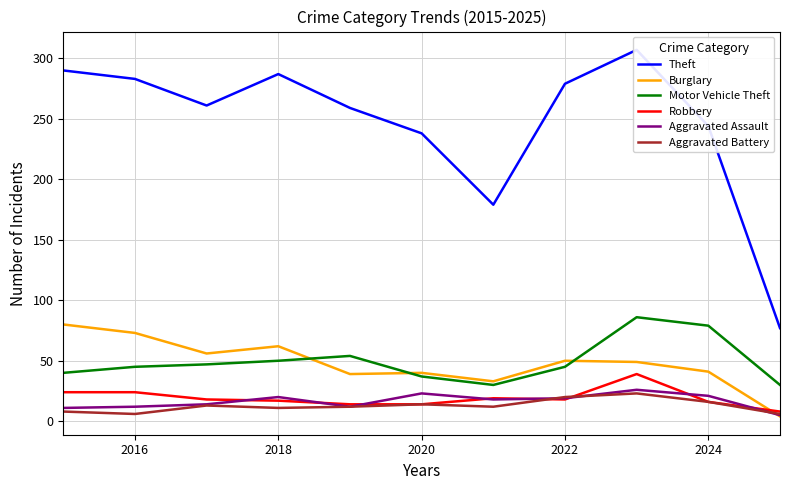

True or false: Burglary and Theft cross at least once.

False